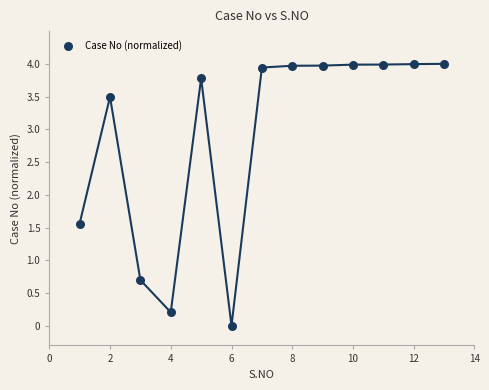

What Y value in the scatter plot is closest to 2?

1.6